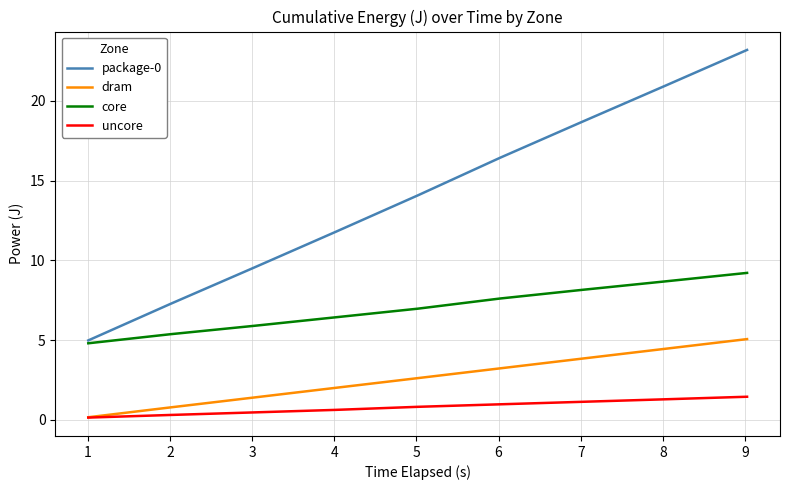

Count the number of categories in the chart.

9